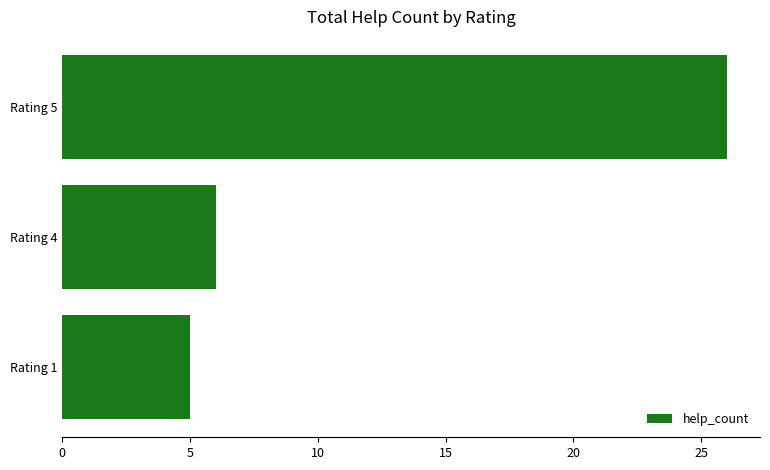

Does the chart contain any negative values?

No